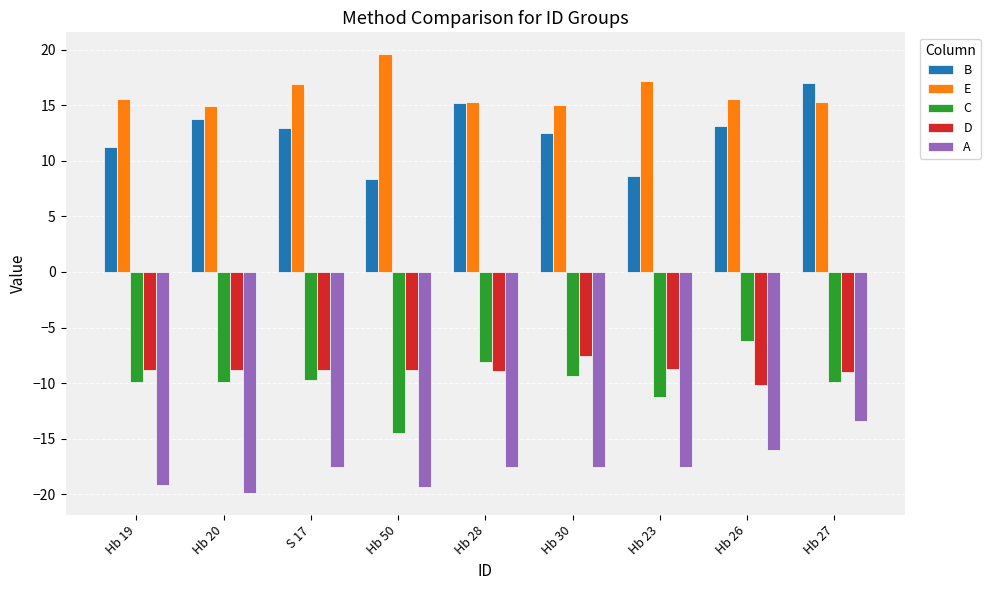

The E series shows 25.0 at S 17. True or false?

False